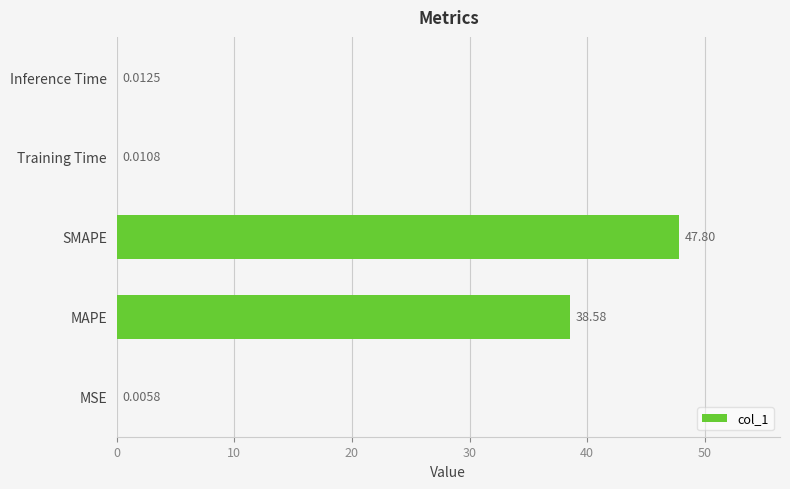

How many distinct data groups are displayed?

1